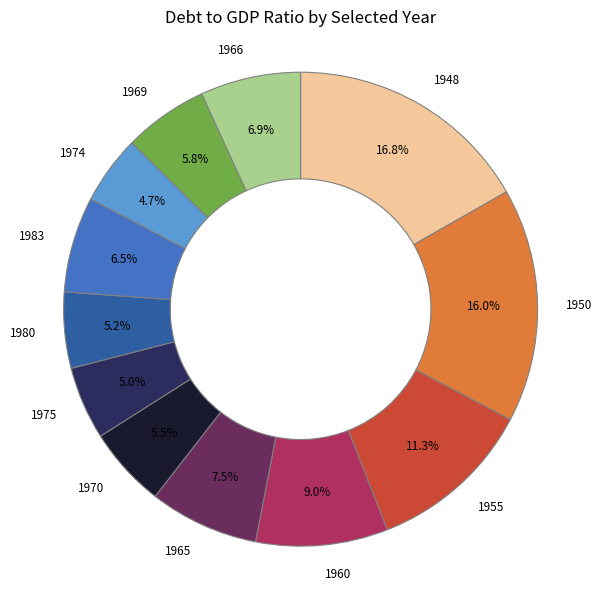

What percentage do 1974 and 1965 together represent?

12.2%